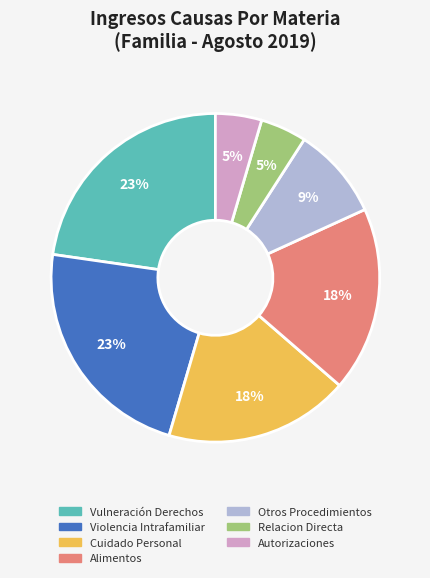

Is there any slice that represents more than half of the pie?

No